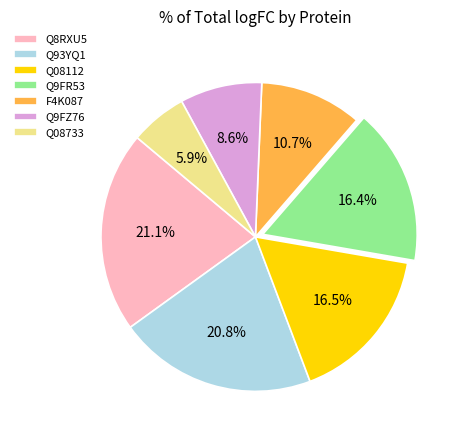

To the nearest percent, what portion does Q8RXU5 represent?

21%